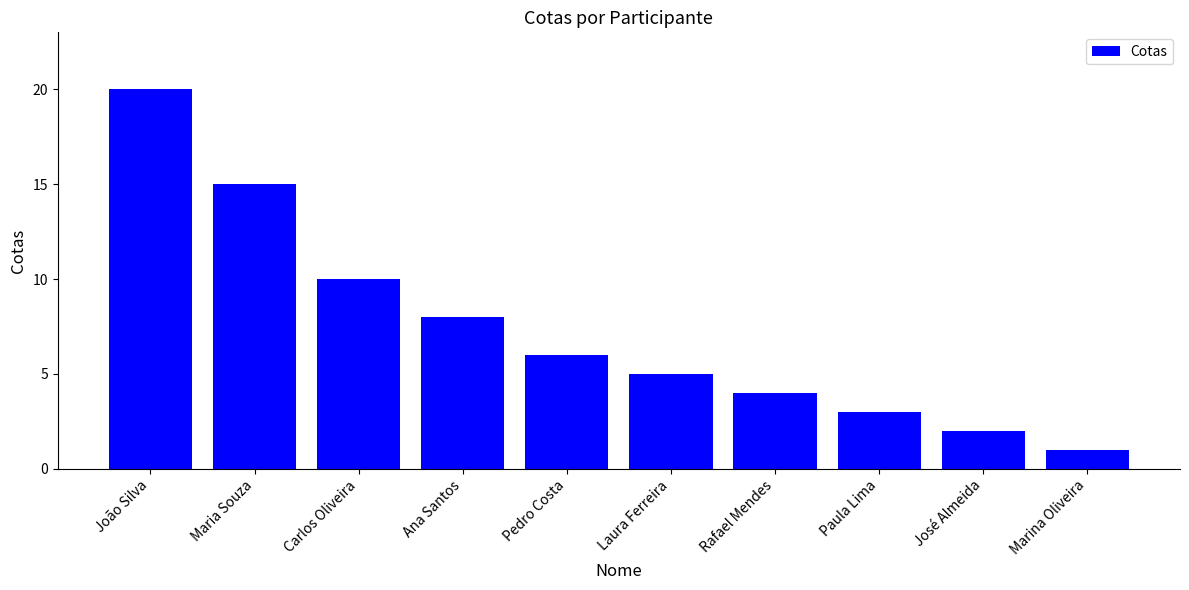

Rank the categories by value from lowest to highest.

Marina Oliveira, José Almeida, Paula Lima, Rafael Mendes, Laura Ferreira, Pedro Costa, Ana Santos, Carlos Oliveira, Maria Souza, João Silva